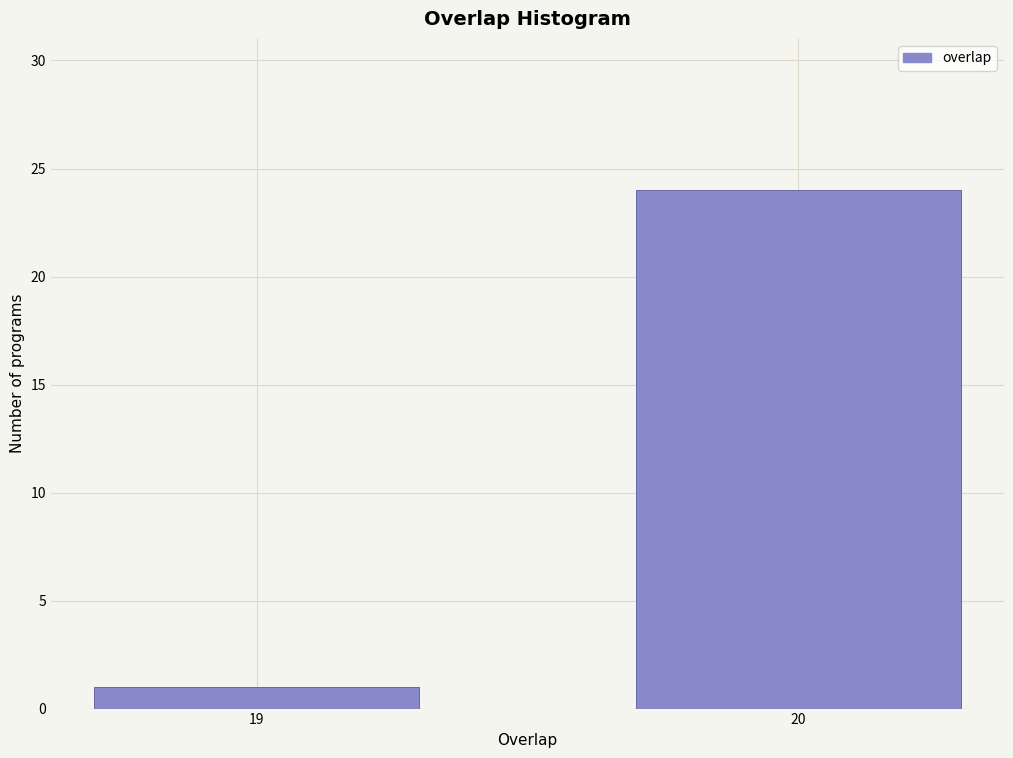

Reading right to left, what are all the values shown in this chart?

20=24	19=1